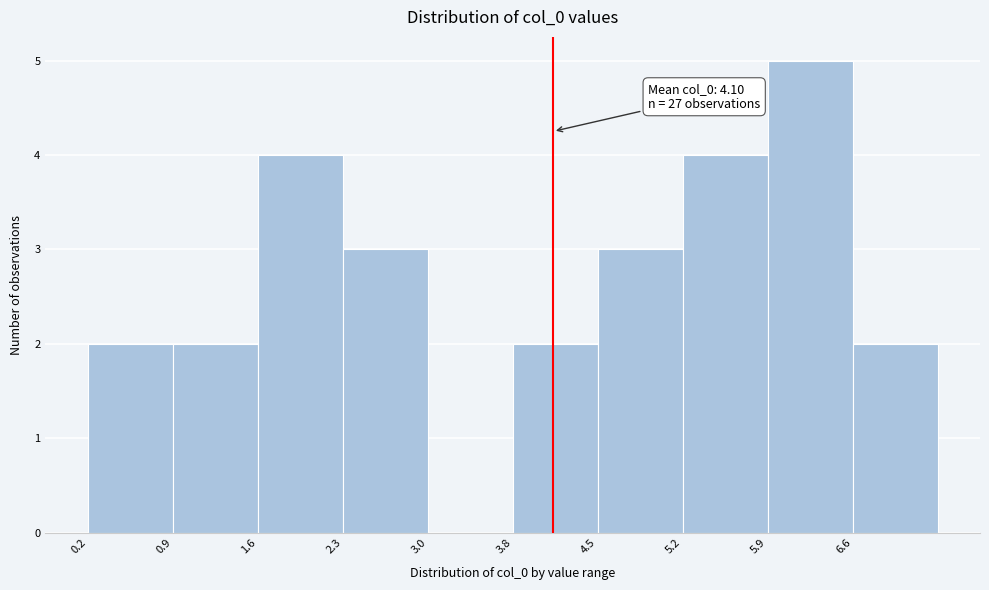

Over which range of the x-axis is the bar tallest?

5.9 to 6.6